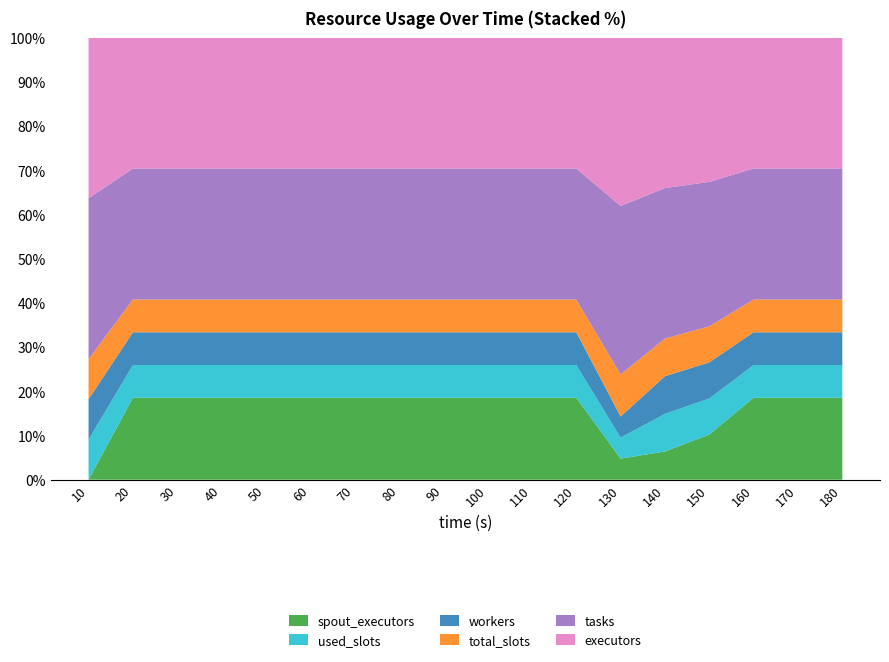

Reading left to right, list all the values displayed in this chart.

spout_executors: 10=0	20=10	30=10	40=10	50=10	60=10	70=10	80=10	90=10	100=10	110=10	120=10	130=2	140=3	150=5	160=10	170=10	180=10
used_slots: 10=4	20=4	30=4	40=4	50=4	60=4	70=4	80=4	90=4	100=4	110=4	120=4	130=2	140=4	150=4	160=4	170=4	180=4
workers: 10=4	20=4	30=4	40=4	50=4	60=4	70=4	80=4	90=4	100=4	110=4	120=4	130=2	140=4	150=4	160=4	170=4	180=4
total_slots: 10=4	20=4	30=4	40=4	50=4	60=4	70=4	80=4	90=4	100=4	110=4	120=4	130=4	140=4	150=4	160=4	170=4	180=4
tasks: 10=16	20=16	30=16	40=16	50=16	60=16	70=16	80=16	90=16	100=16	110=16	120=16	130=16	140=16	150=16	160=16	170=16	180=16
executors: 10=16	20=16	30=16	40=16	50=16	60=16	70=16	80=16	90=16	100=16	110=16	120=16	130=16	140=16	150=16	160=16	170=16	180=16